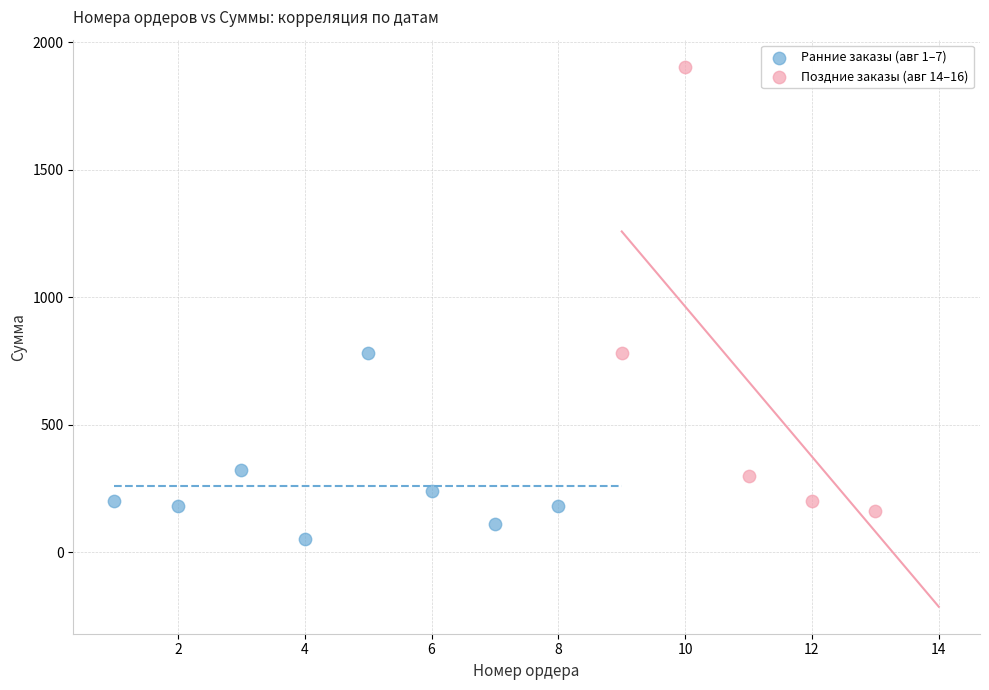

Which series contains the lowest Y value?

Ранние заказы (авг 1–7)